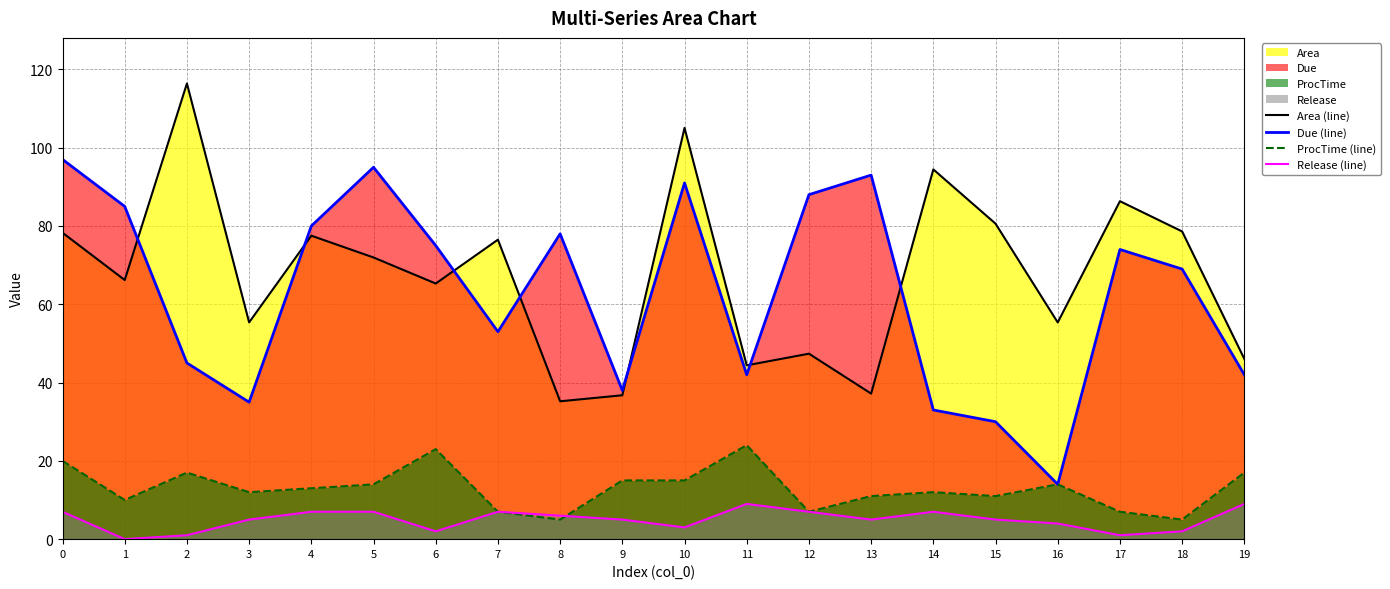

What is the total value across all series at 9?

94.8